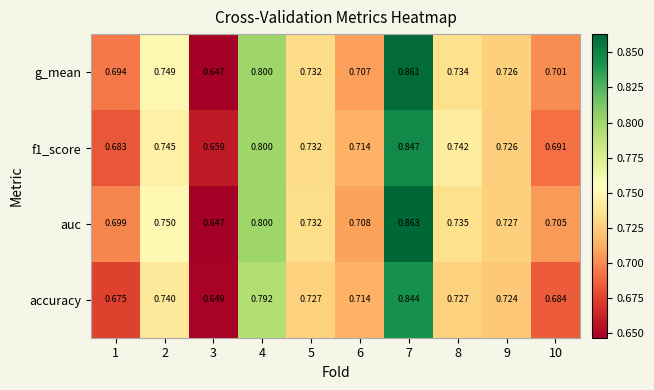

Which series has the largest total across all categories?

auc